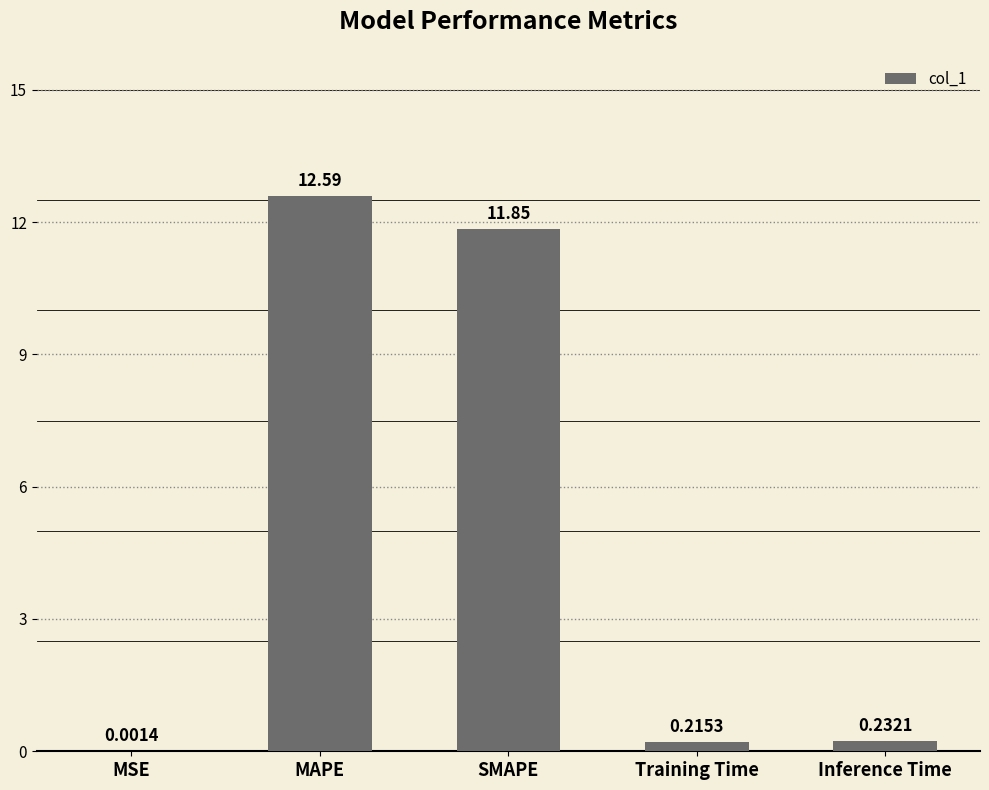

At which category does the chart reach its peak across all series?

MAPE